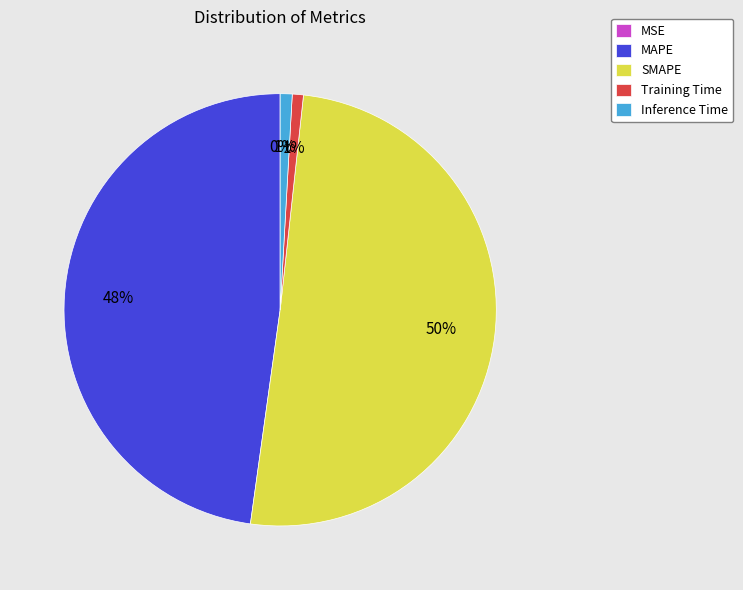

What percentage is the MAPE slice, to the nearest percent?

48%